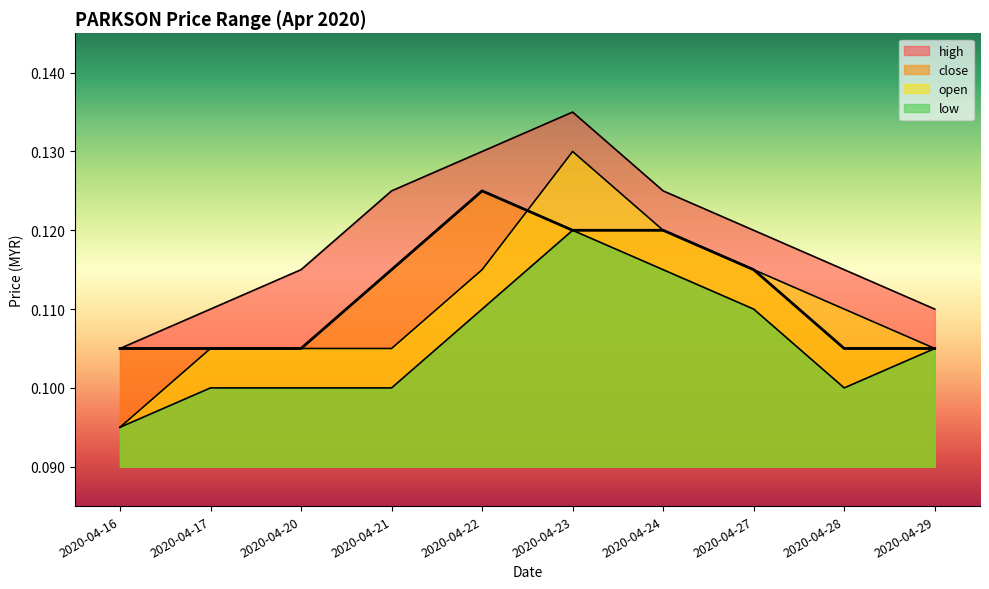

Reading left to right, what are all the values shown in this chart?

close: 2020-04-16=0.1	2020-04-17=0.1	2020-04-20=0.1	2020-04-21=0.1	2020-04-22=0.1	2020-04-23=0.1	2020-04-24=0.1	2020-04-27=0.1	2020-04-28=0.1	2020-04-29=0.1
high: 2020-04-16=0.1	2020-04-17=0.1	2020-04-20=0.1	2020-04-21=0.1	2020-04-22=0.1	2020-04-23=0.1	2020-04-24=0.1	2020-04-27=0.1	2020-04-28=0.1	2020-04-29=0.1
open: 2020-04-16=0.1	2020-04-17=0.1	2020-04-20=0.1	2020-04-21=0.1	2020-04-22=0.1	2020-04-23=0.1	2020-04-24=0.1	2020-04-27=0.1	2020-04-28=0.1	2020-04-29=0.1
low: 2020-04-16=0.1	2020-04-17=0.1	2020-04-20=0.1	2020-04-21=0.1	2020-04-22=0.1	2020-04-23=0.1	2020-04-24=0.1	2020-04-27=0.1	2020-04-28=0.1	2020-04-29=0.1